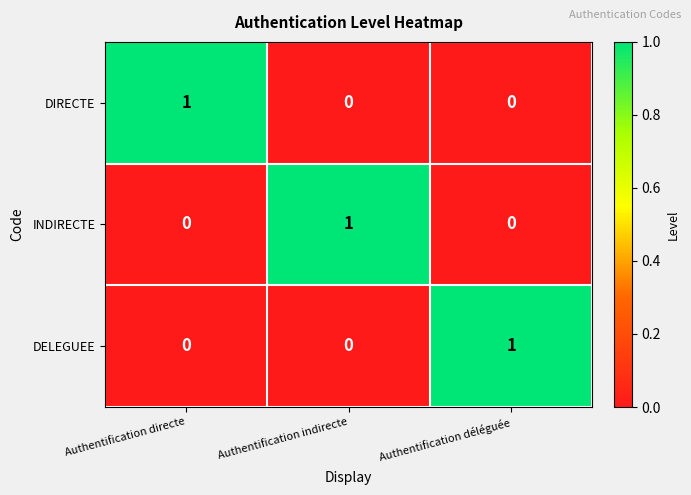

What is the maximum value shown in the chart?

1